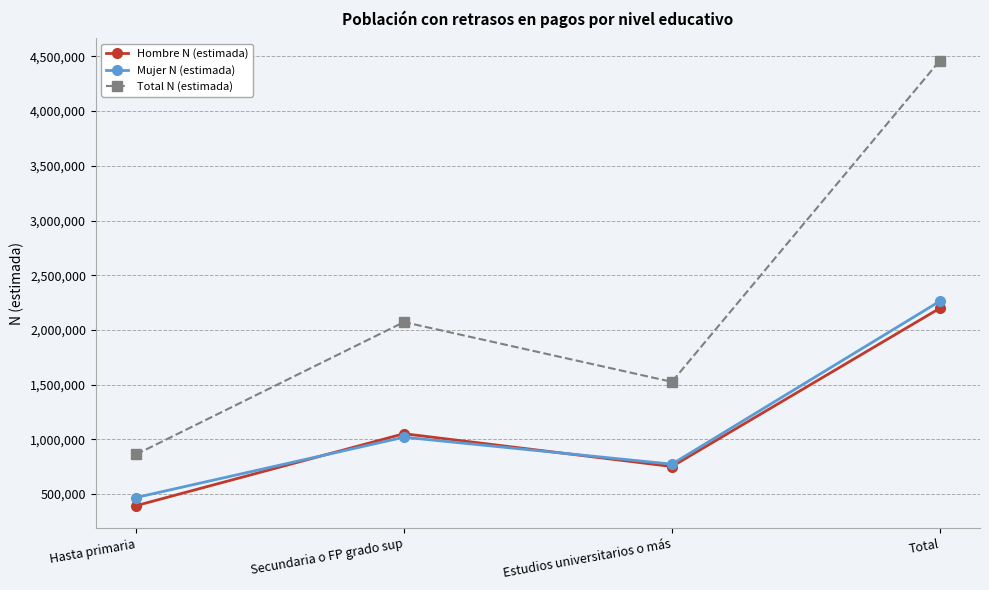

Reading right to left, transcribe all the data shown in this chart.

Hombre N (estimada): 2198221	752135	1051956	394130
Mujer N (estimada): 2262577	773786	1020086	468705
Total N (estimada): 4460798	1525921	2072042	862835